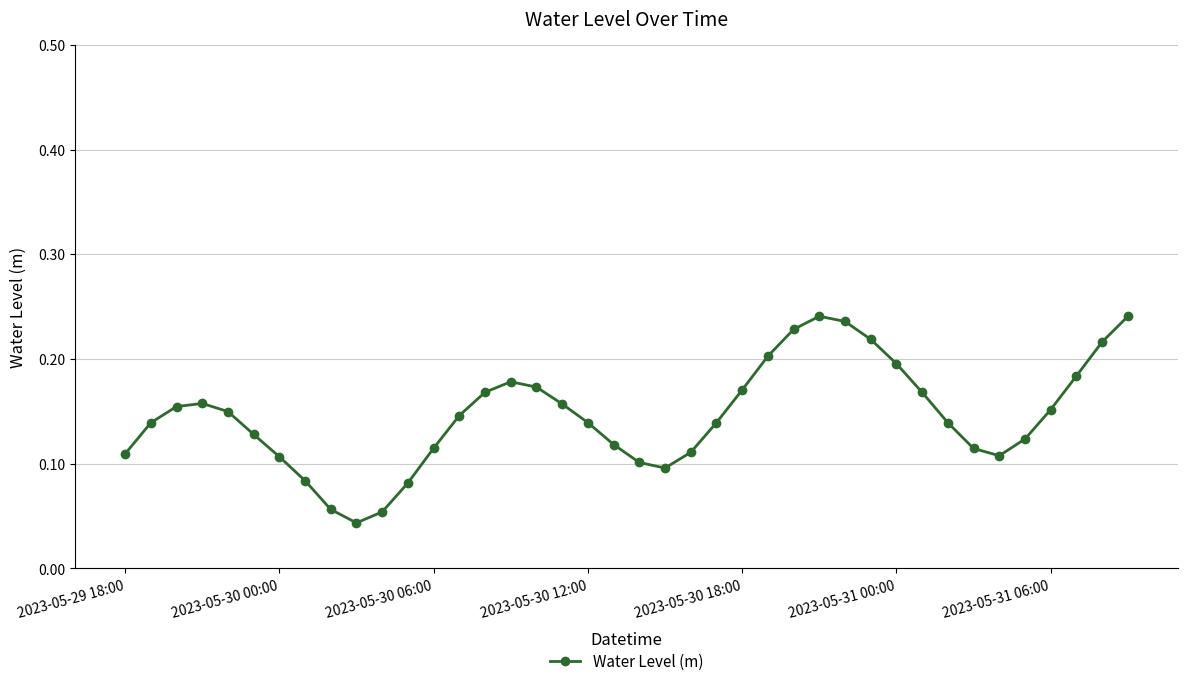

What is the sum of all values?

5.8